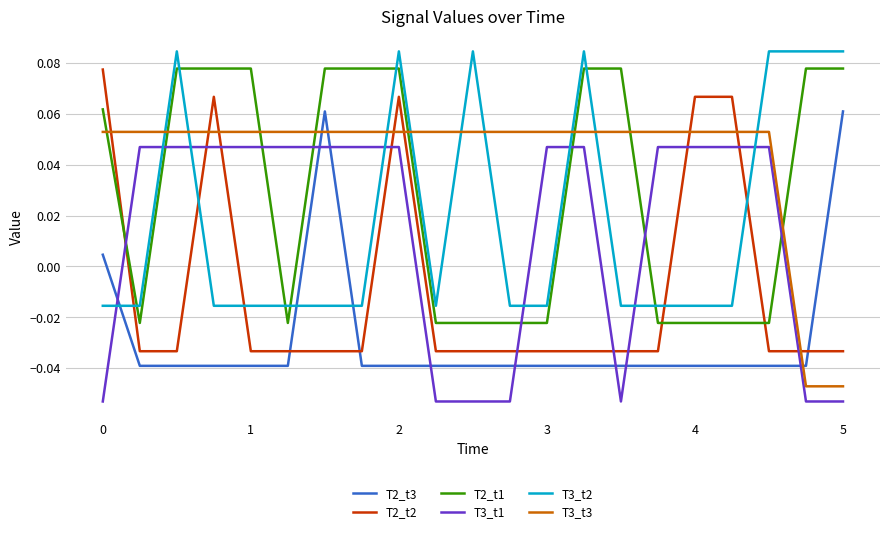

Which series has the largest range (max minus min)?

T2_t2